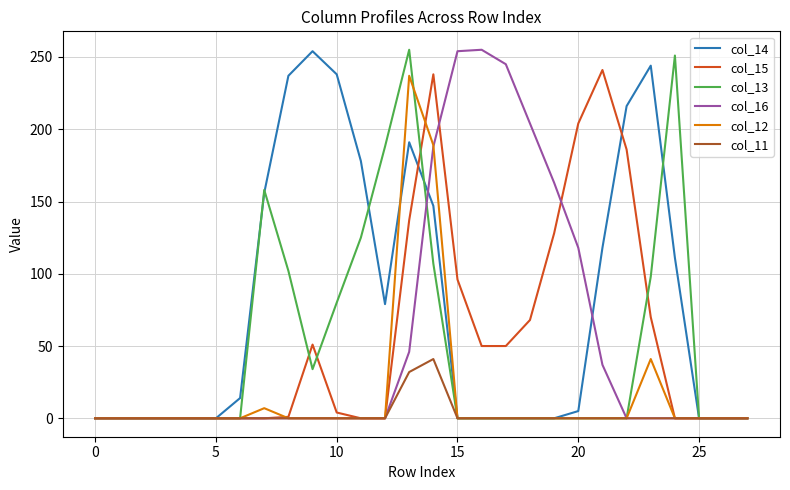

What is the difference between the maximum and minimum values in the col_15 series?

241